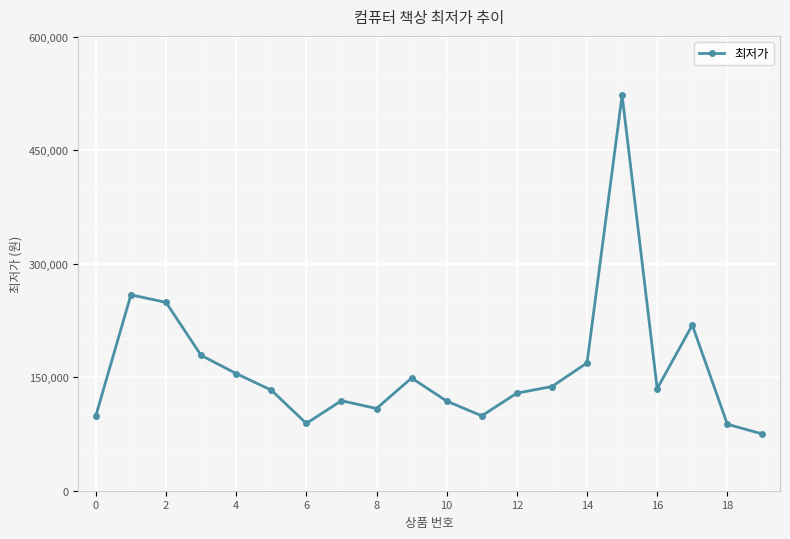

How many data points are above 135000?

9